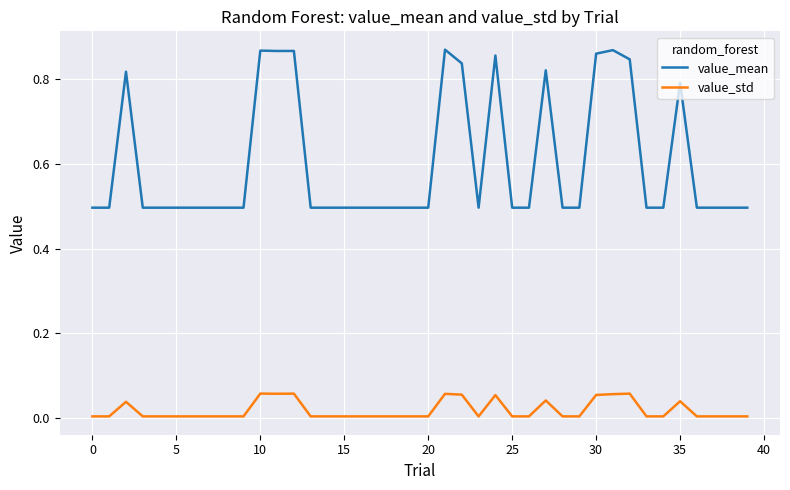

Which series has the largest total across all categories?

value_mean